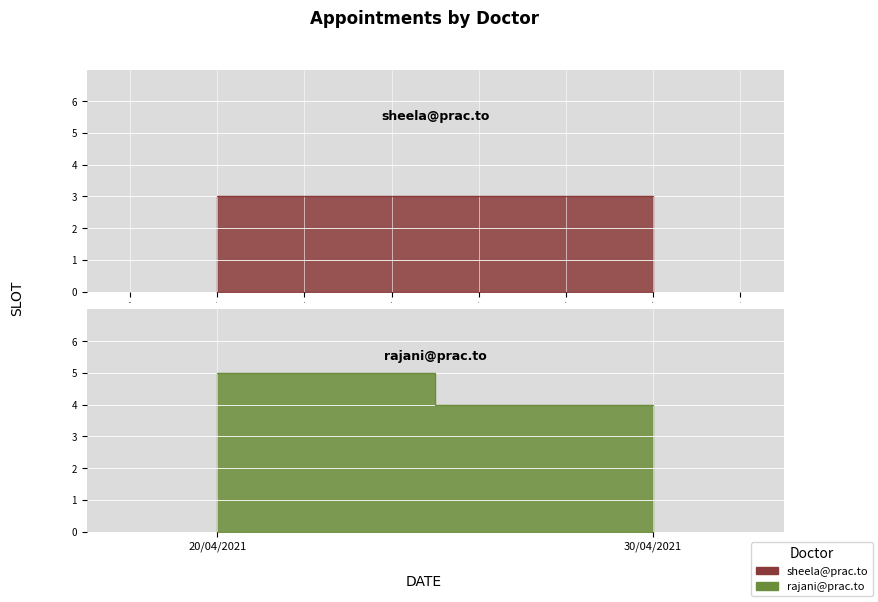

What is the sum of all sheela@prac.to values?

6